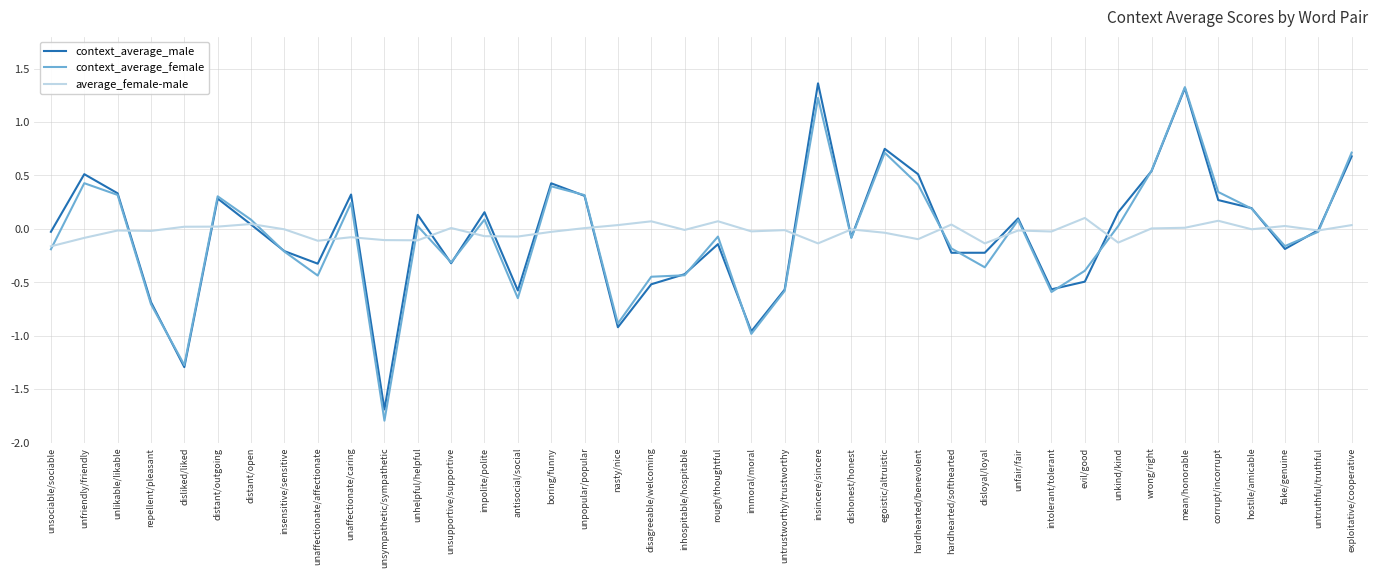

At which label does context_average_female first exceed 0?

unfriendly/friendly